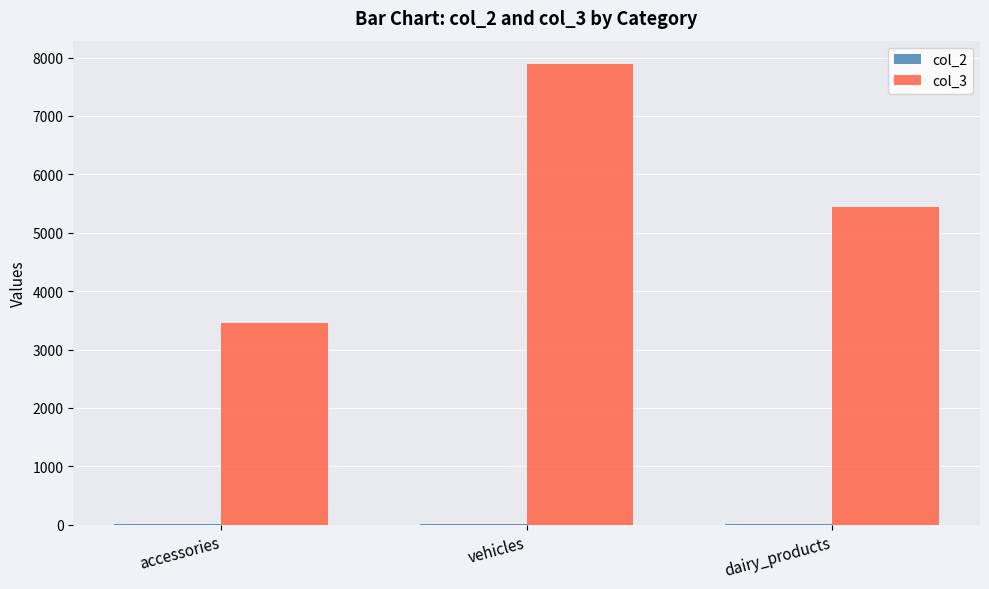

Which category has the highest value in the col_3 series?

vehicles